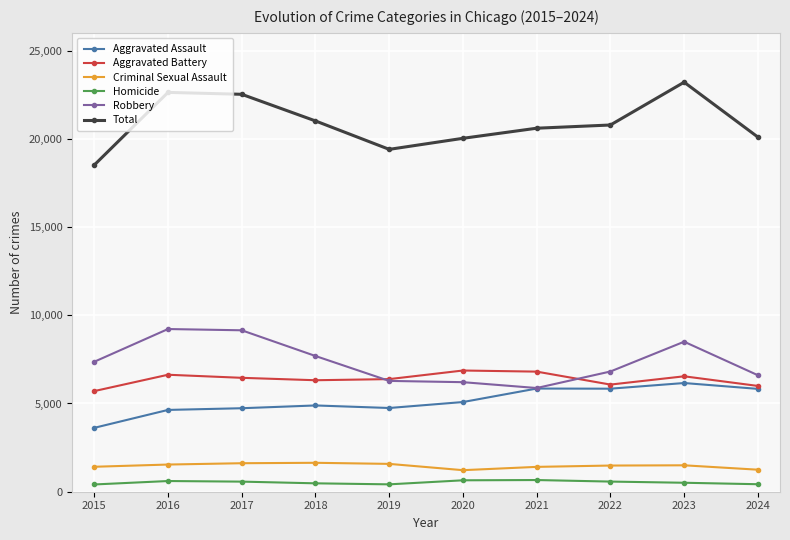

True or false: Aggravated Battery has a value of 3615 at 2015.

False